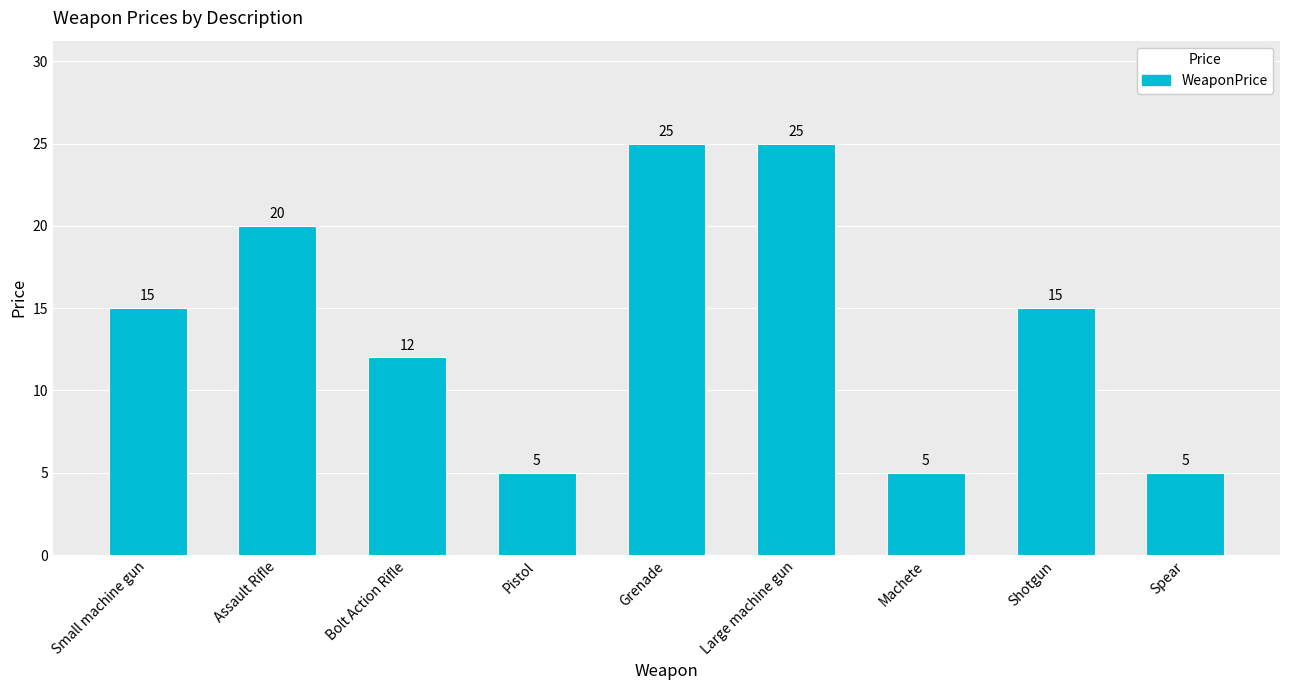

What is the sum of the values at Pistol and Grenade?

30